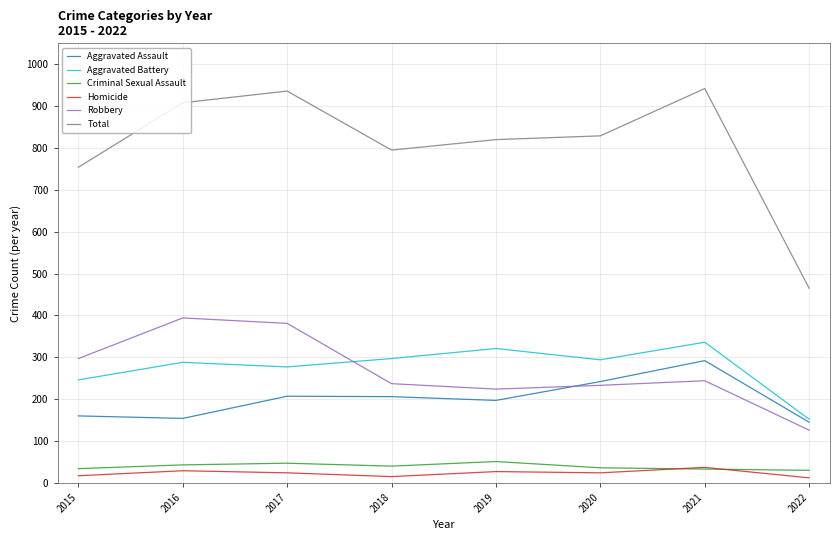

What is the greatest value displayed?

942